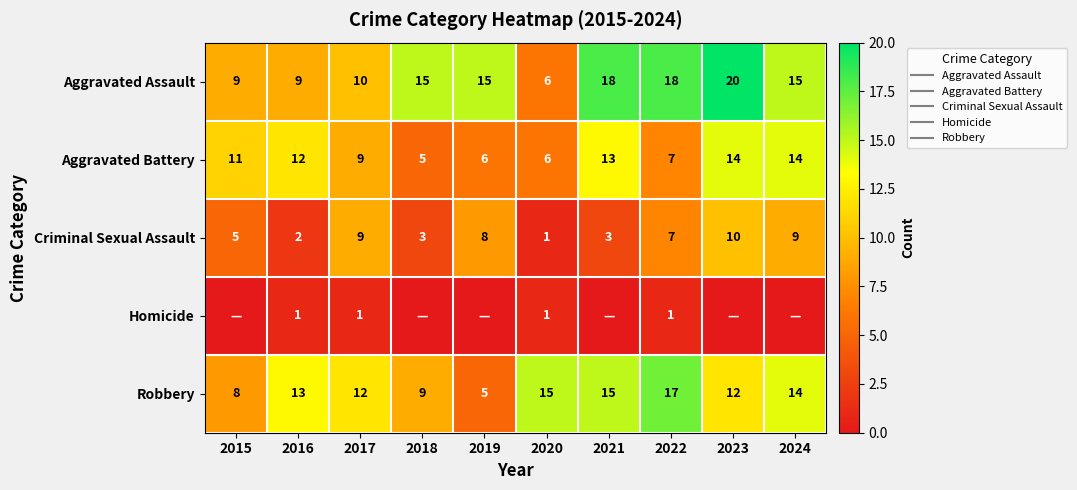

Where does the Criminal Sexual Assault series first go above 7?

2017